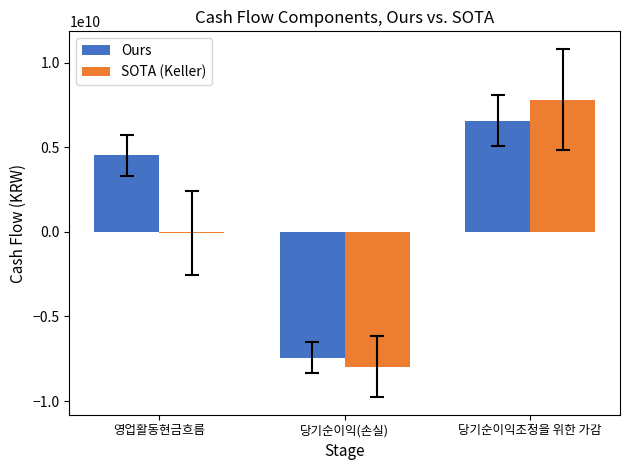

What is the value of the SOTA (Keller) bar at the 3rd from the left?

7820529718